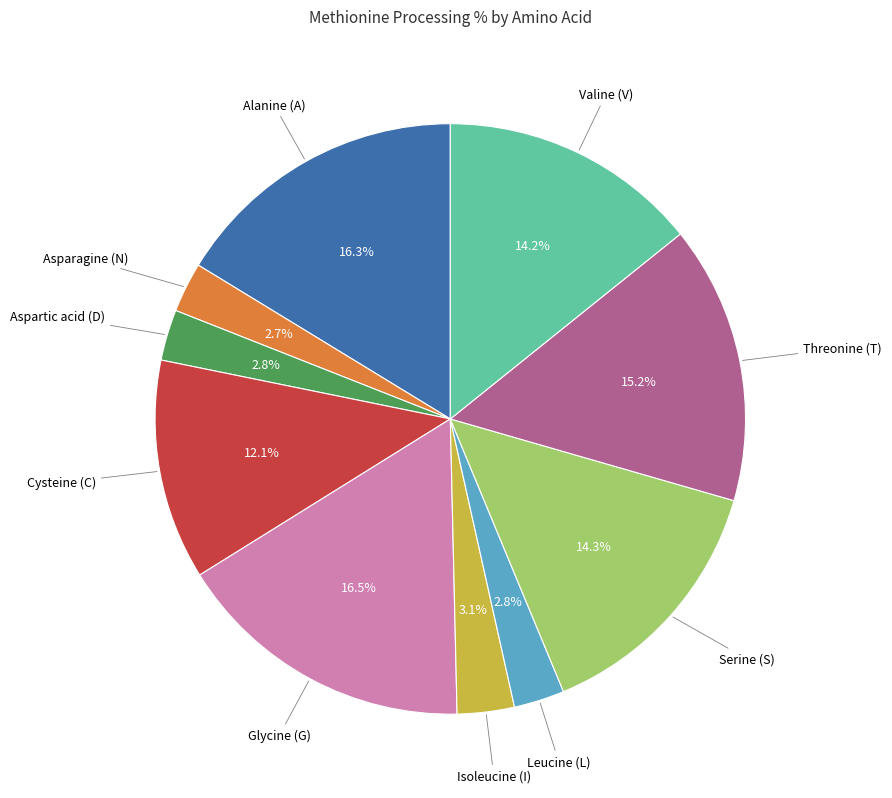

Is there a majority slice in this chart?

No